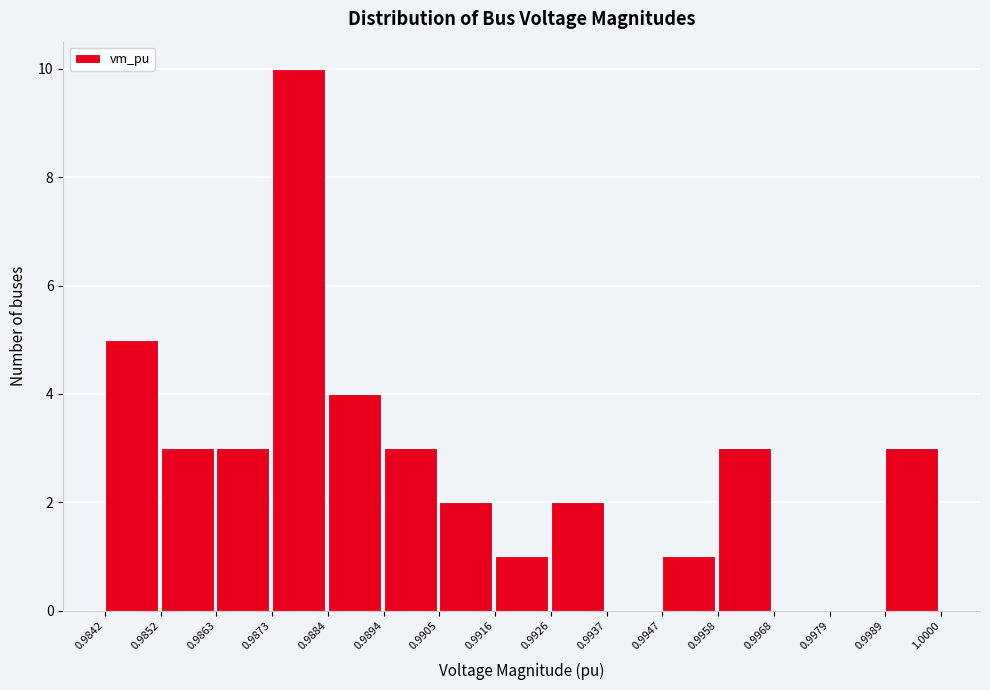

Over which range of the x-axis is the bar tallest?

0.9873 to 0.9884